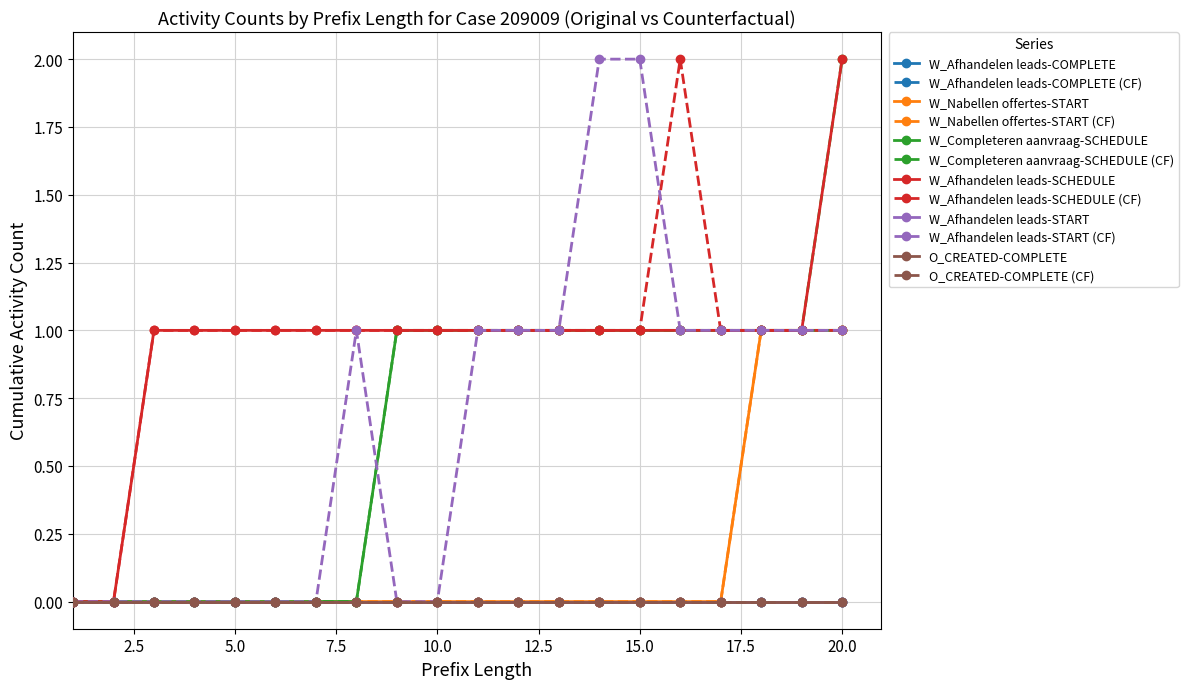

True or false: W_Completeren aanvraag-SCHEDULE has more than 0 interior local peaks.

False